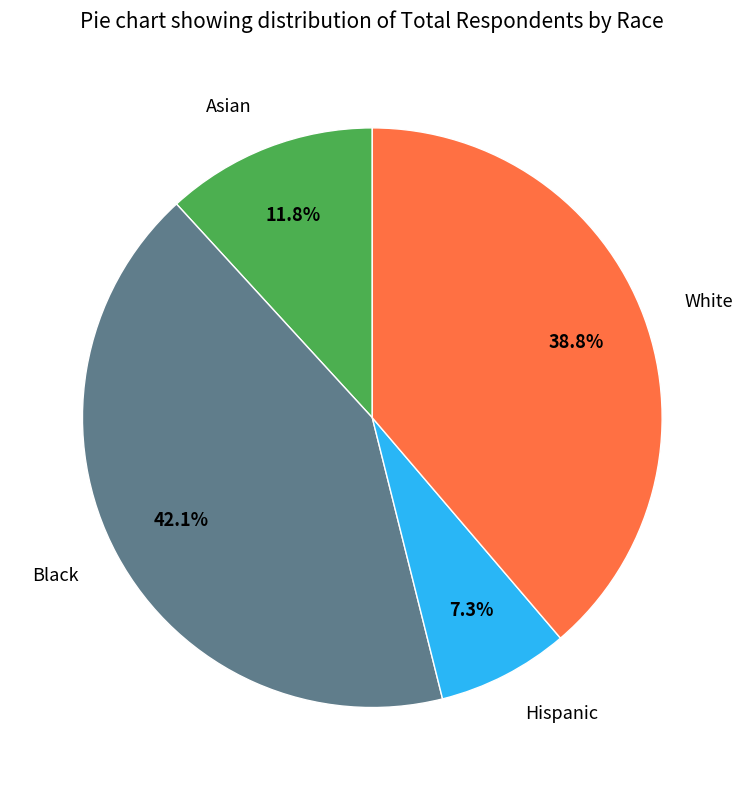

Is it true that White is 28% of the pie?

False